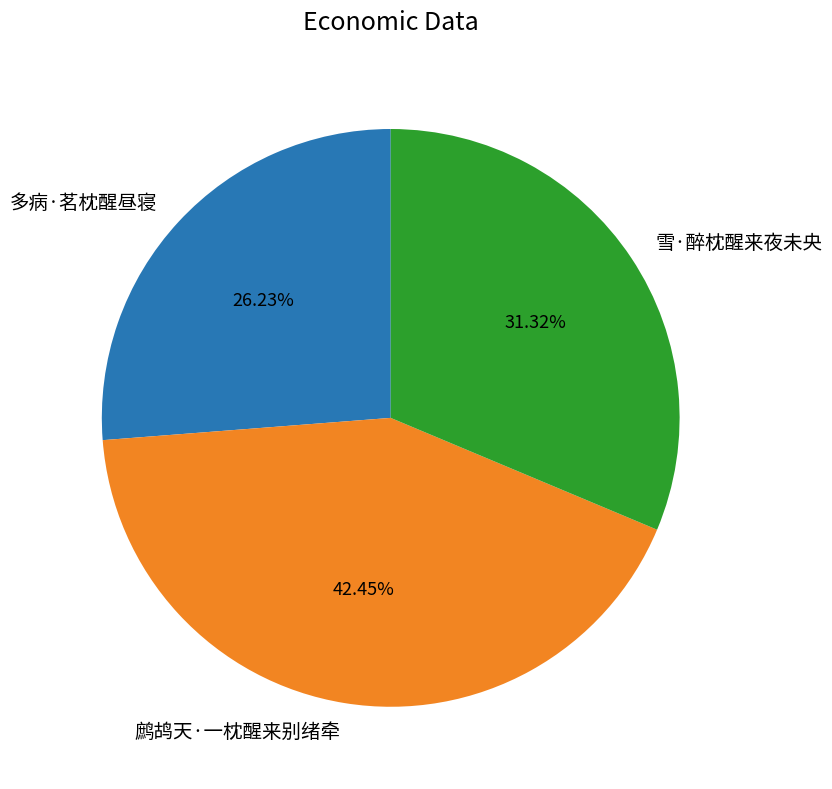

To the nearest percent, what portion does 多病·茗枕醒昼寝 represent?

26%